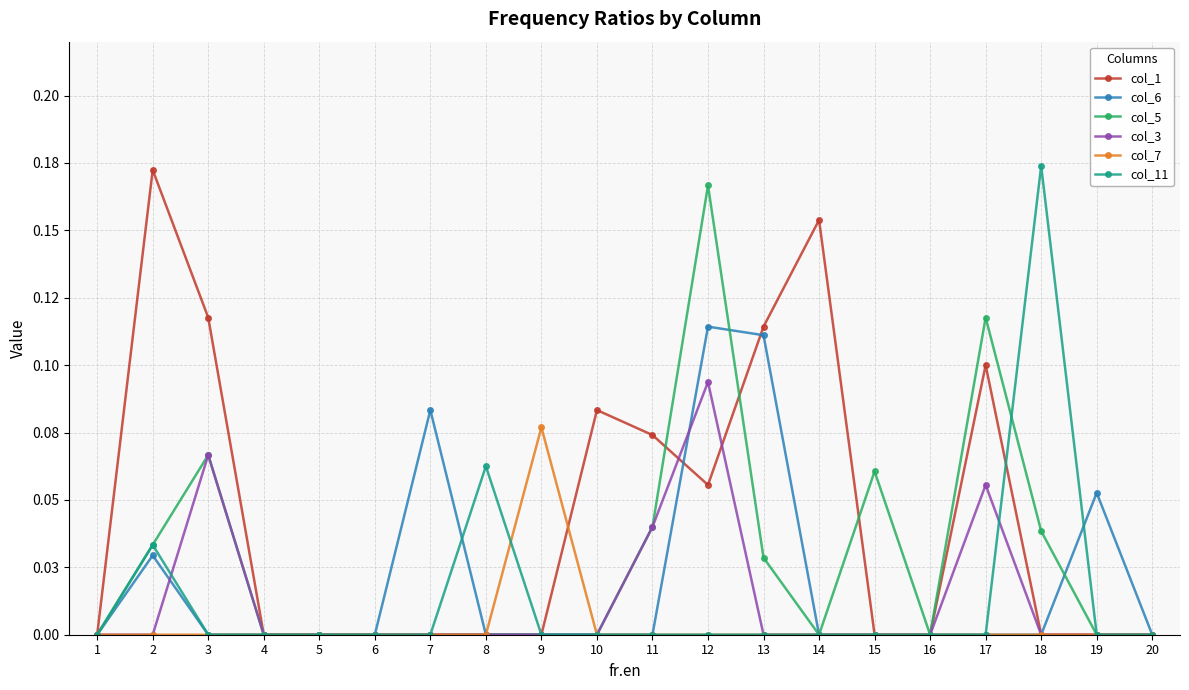

In col_5, how many points are higher than both neighbors (excluding endpoints)?

4